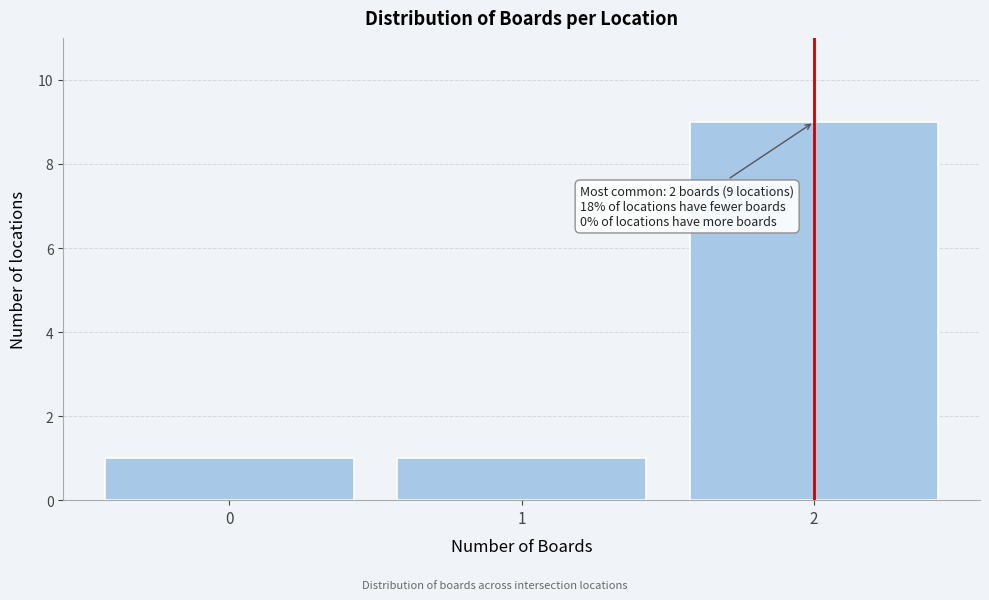

Which range on the x-axis has the tallest bar?

1.5 to 2.5